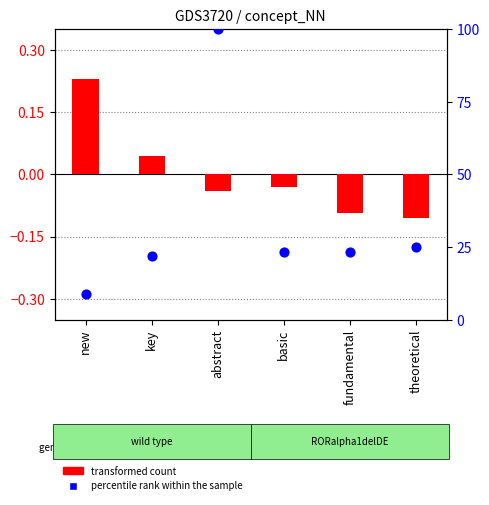

Which series reaches the minimum Y coordinate?

transformed count